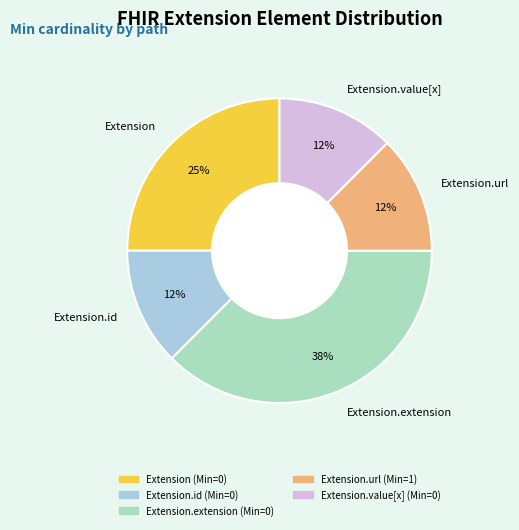

Which category has the biggest portion of the pie?

Extension.extension